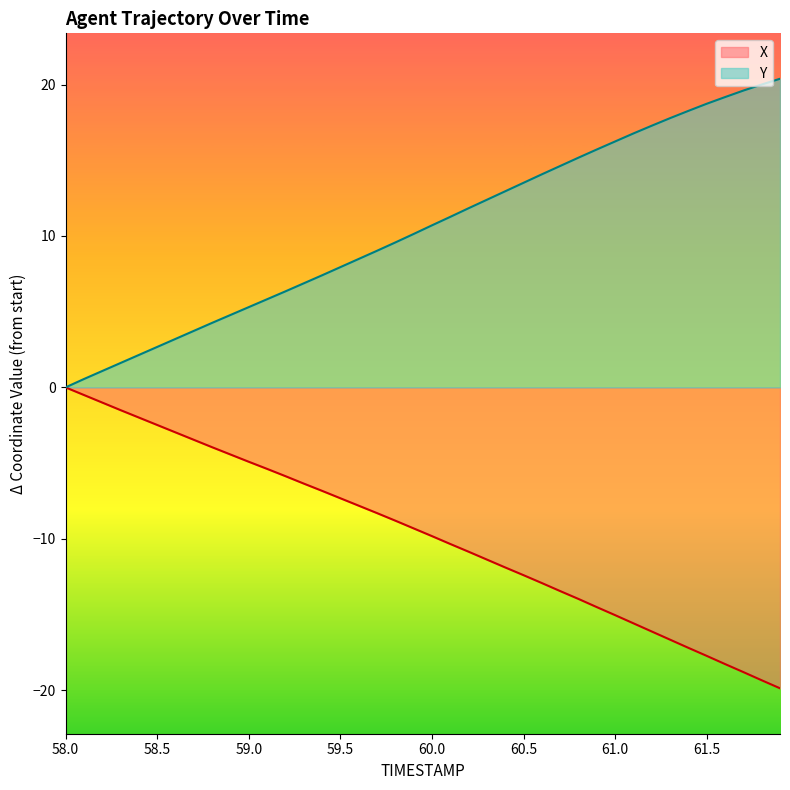

Where does the X series first go above -9?

58.0